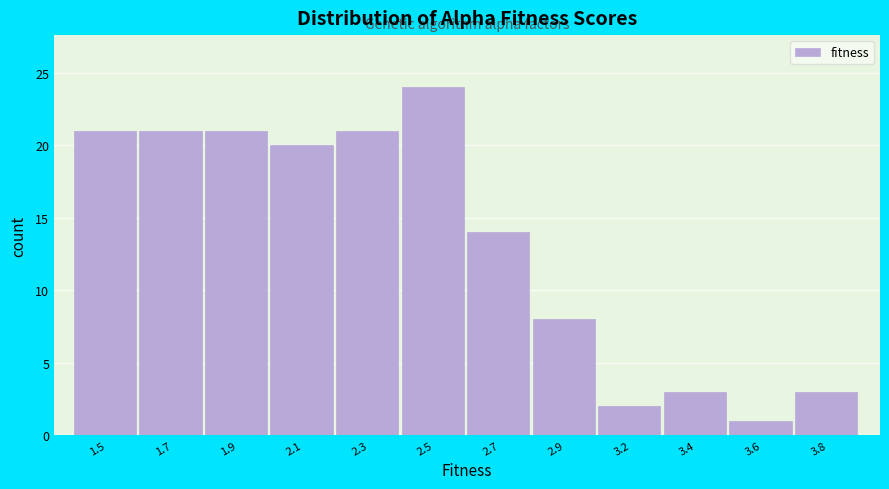

Reading right to left, transcribe all the data shown in this chart.

3	1	3	2	8	14	24	21	20	21	21	21